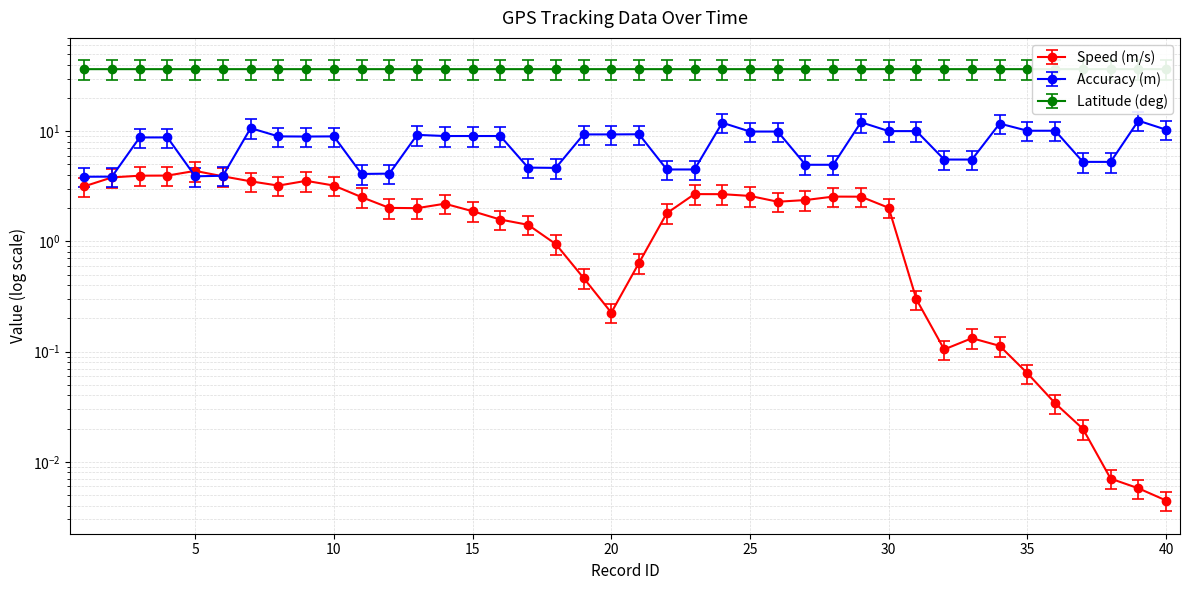

Which series has the widest spread of values?

Accuracy (m)